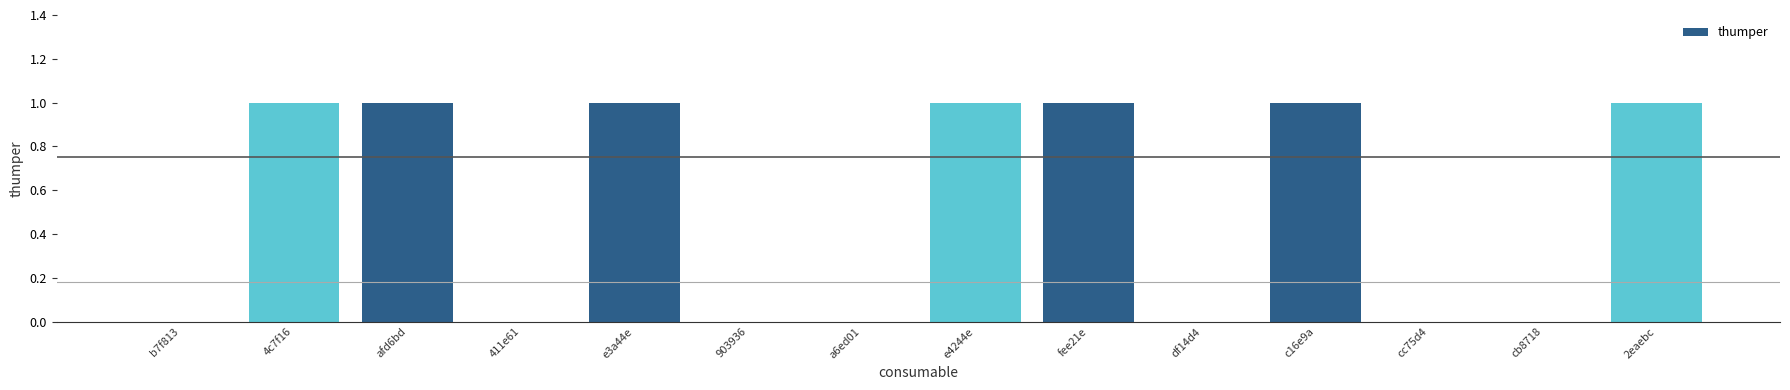

Is it true that the value at b7f813 is 0?

True